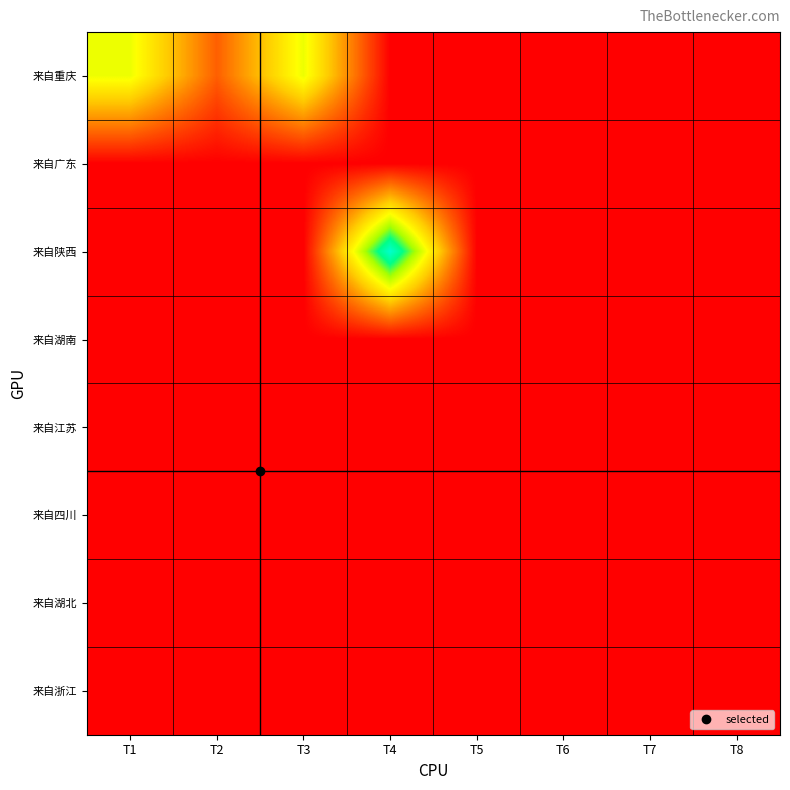

Count the number of data series in this chart.

8